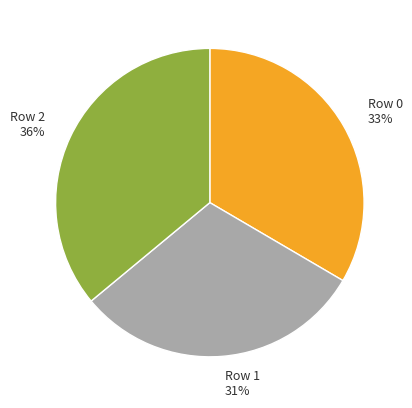

To the nearest percent, what percentage of the pie is Row 2?

36%